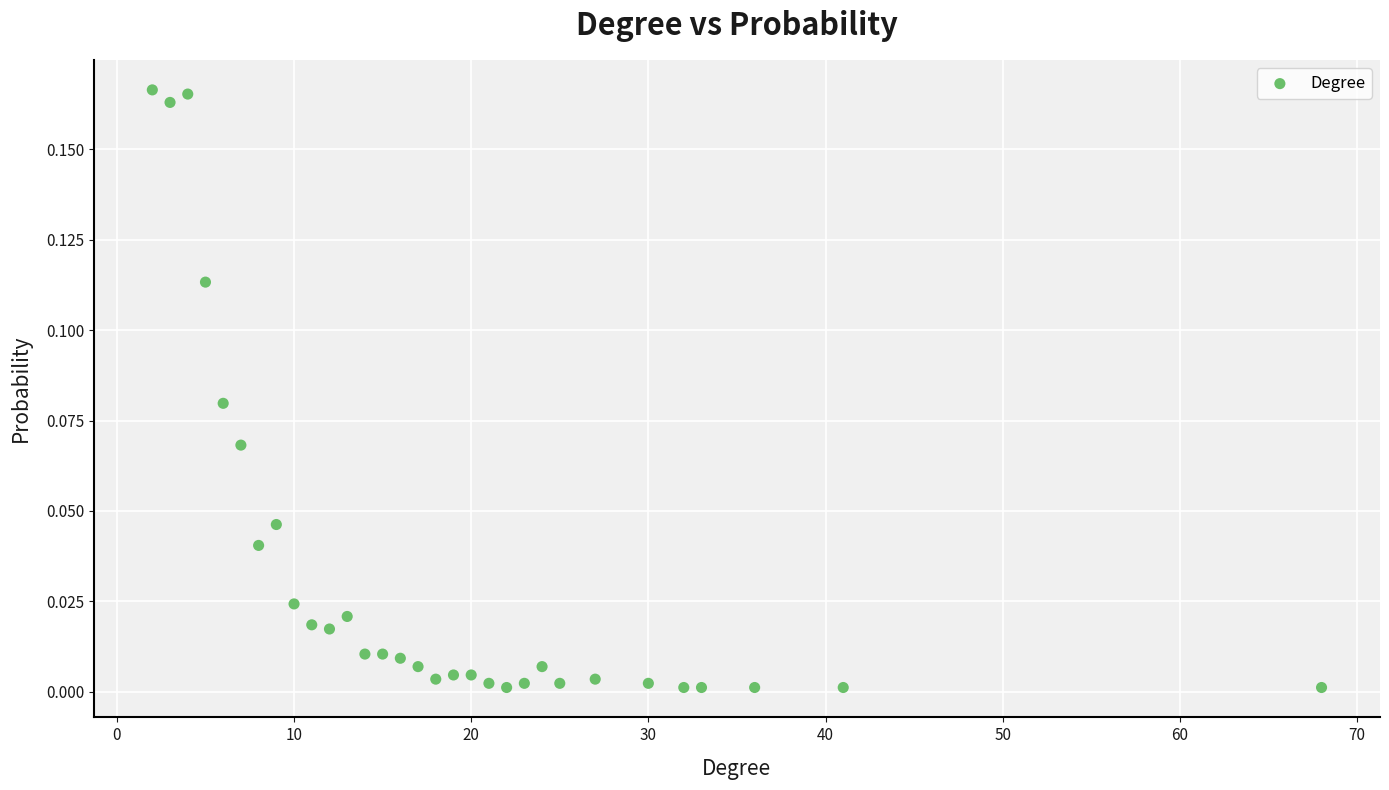

What is the range of X values (max minus min)?

66.0